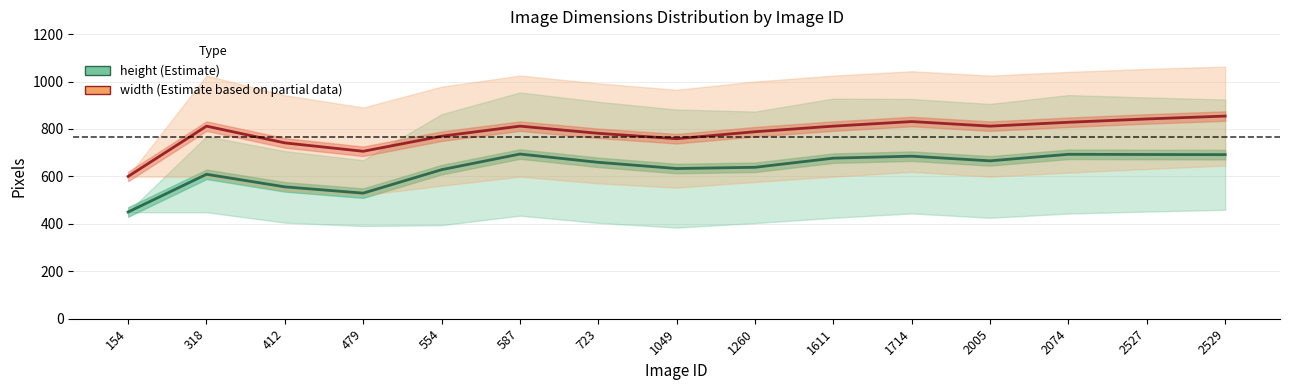

What is the difference between the maximum and minimum values in the height series?

244.3